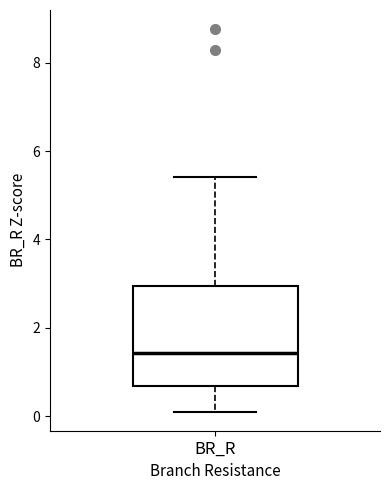

Where does the upper whisker of the box for BR_R end on the y-axis? The values are not printed on the chart, so give them approximately, as read against the axis.

5.4